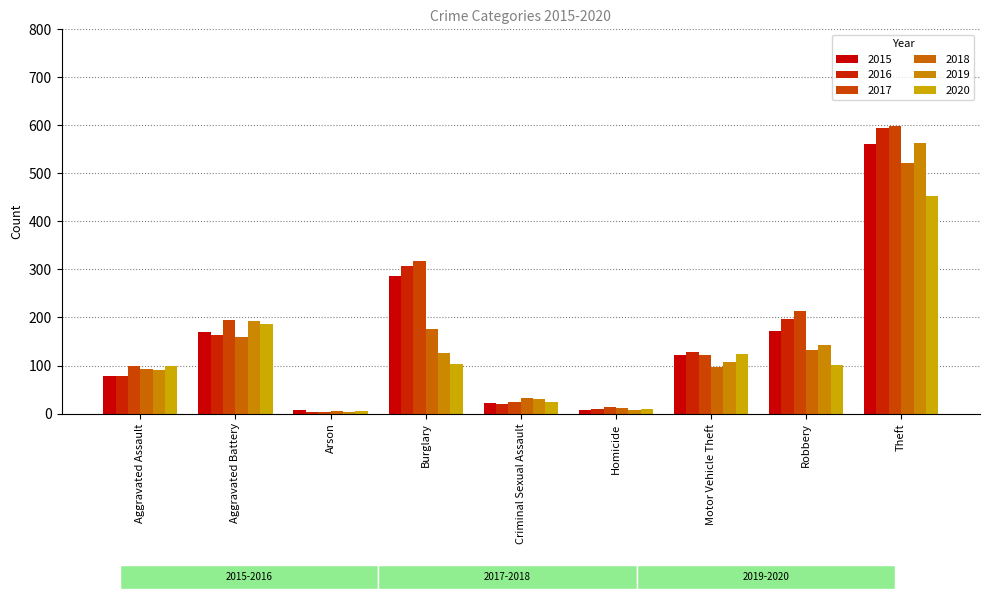

What is the total value across all series at Theft?

3291